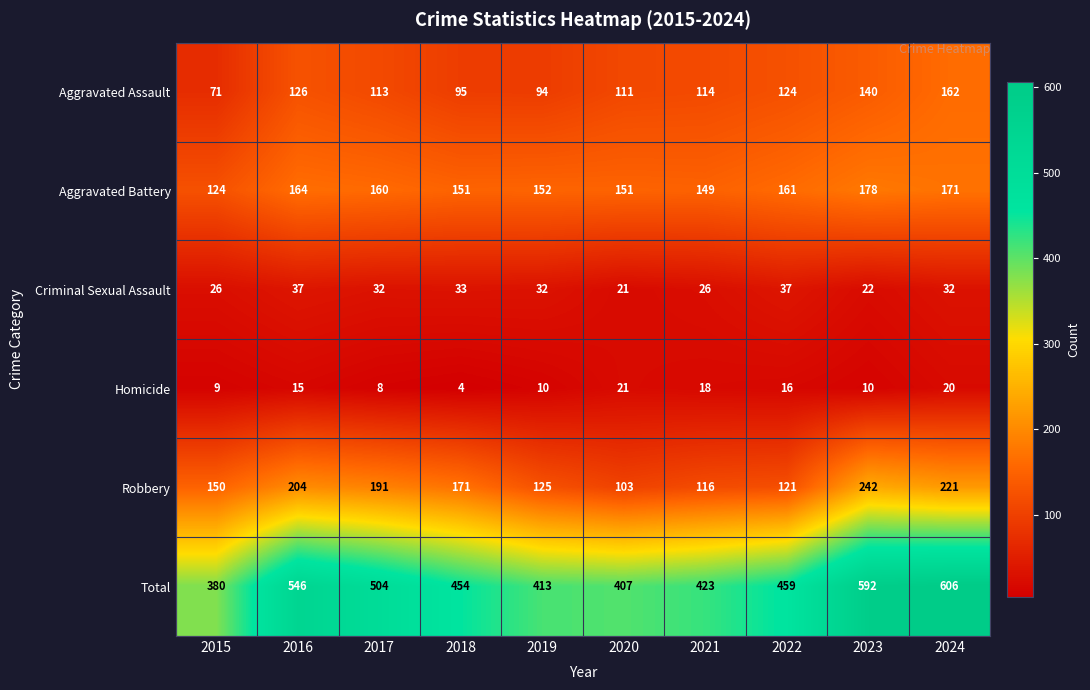

At which category does the chart reach its peak across all series?

2024